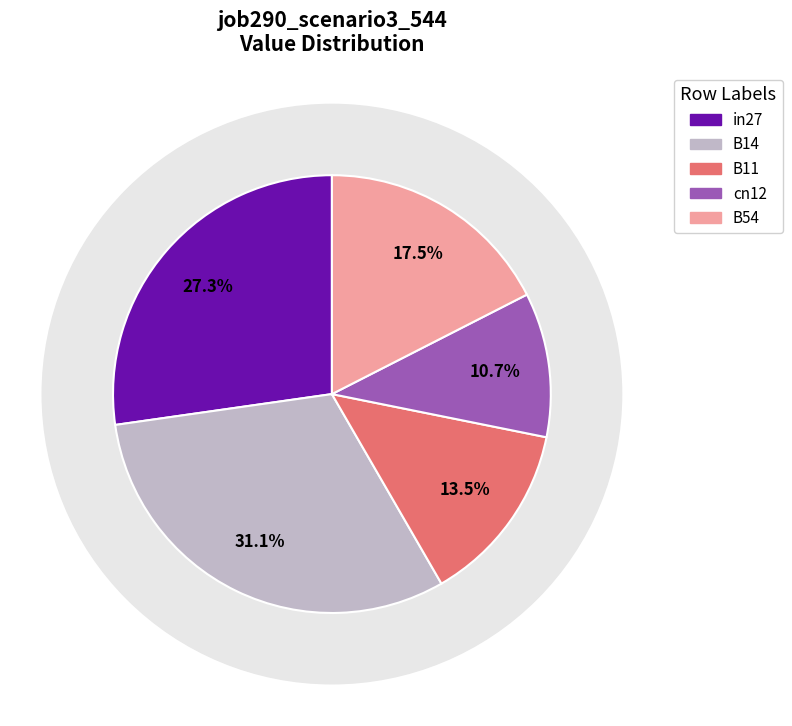

How much of the chart is everything except in27?

72.7%